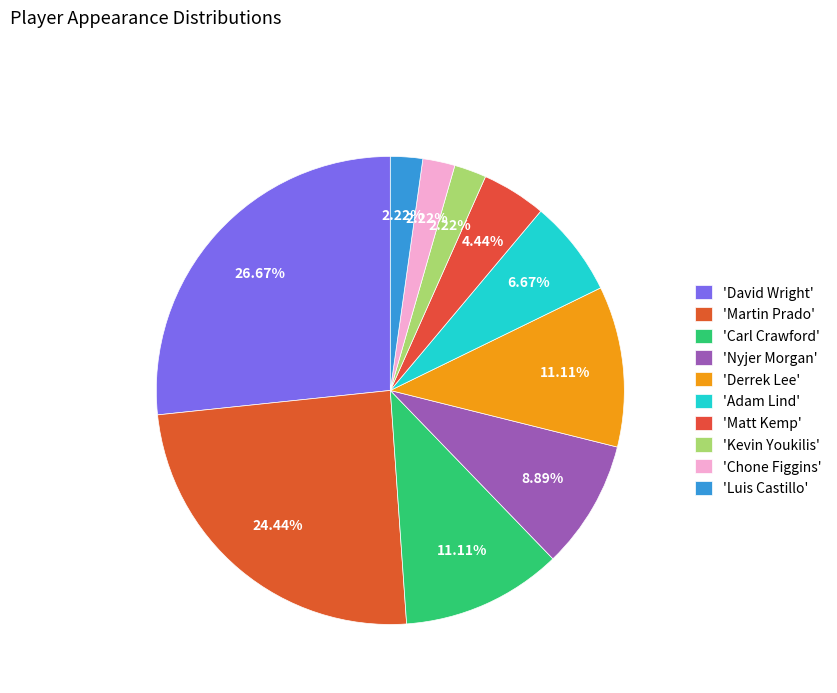

Rank the categories by value from lowest to highest.

Kevin Youkilis, Chone Figgins, Luis Castillo, Matt Kemp, Adam Lind, Nyjer Morgan, Carl Crawford, Derrek Lee, Martin Prado, David Wright